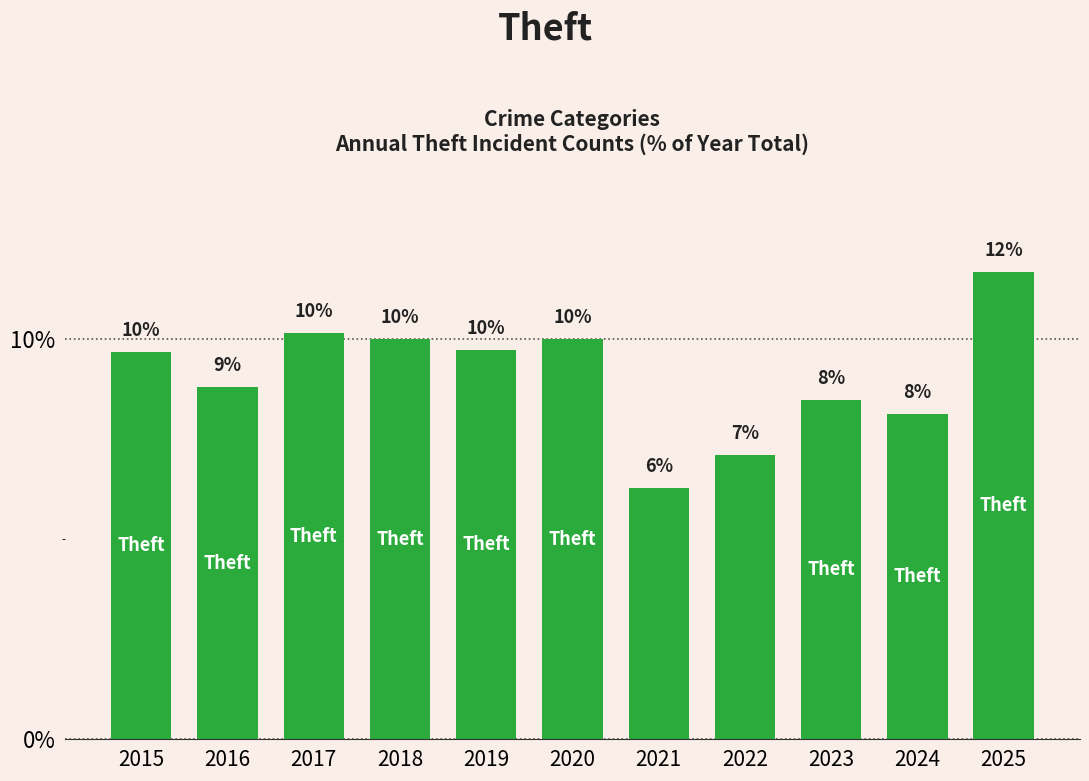

How many bars are there in total?

11